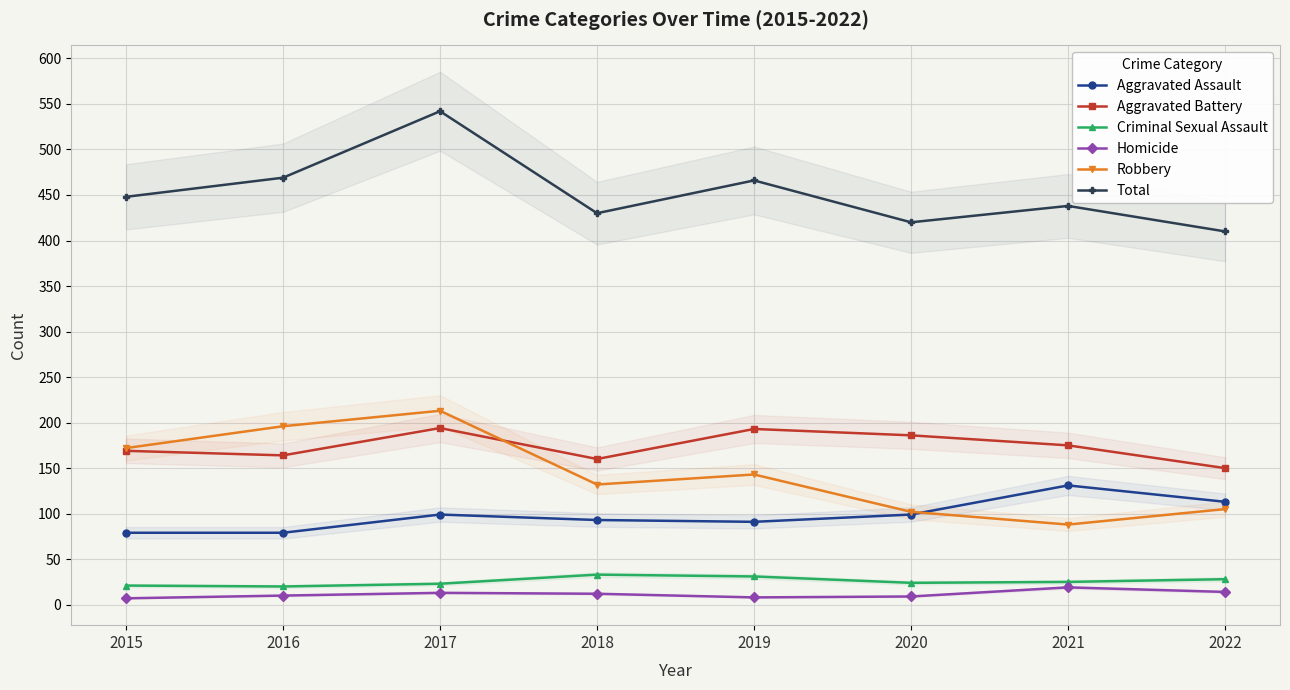

Reading right to left, transcribe all the data shown in this chart.

Aggravated Assault: 113	131	99	91	93	99	79	79
Aggravated Battery: 150	175	186	193	160	194	164	169
Criminal Sexual Assault: 28	25	24	31	33	23	20	21
Homicide: 14	19	9	8	12	13	10	7
Robbery: 105	88	102	143	132	213	196	172
Total: 410	438	420	466	430	542	469	448